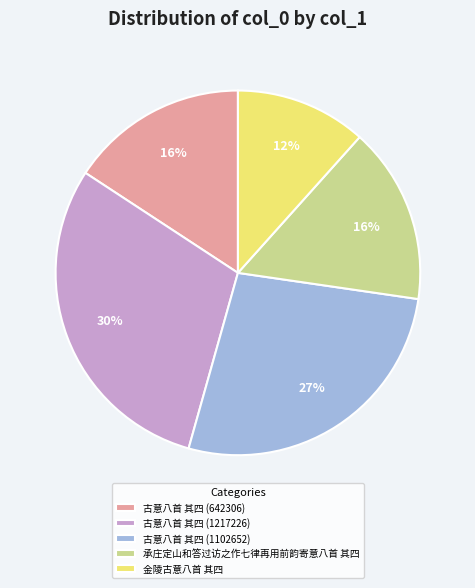

Combined, do 承庄定山和答过访之作七律再用前韵寄意八首 其四 and 古意八首 其四 (642306) account for over 50%?

No